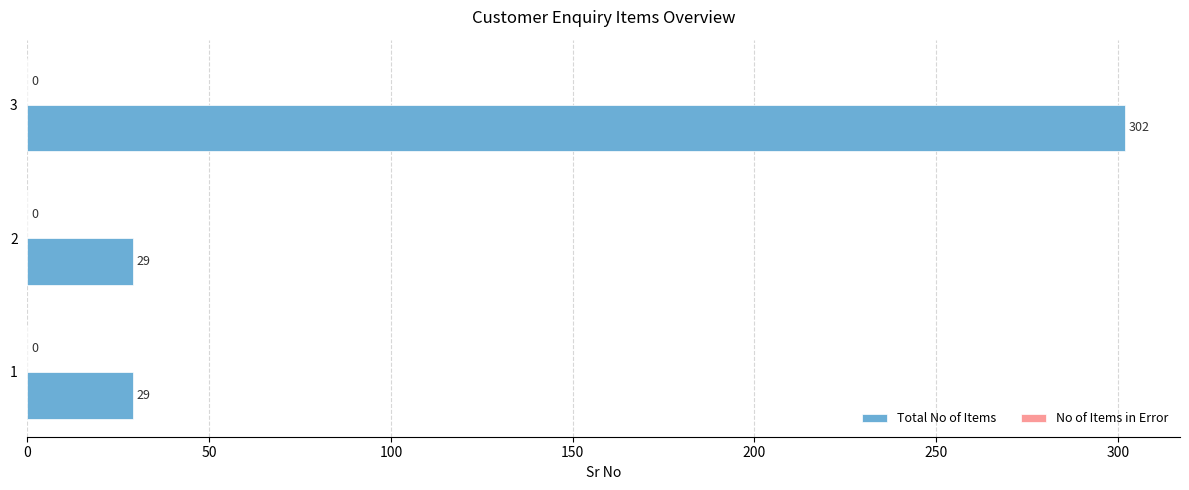

What is the minimum value shown in the chart?

29